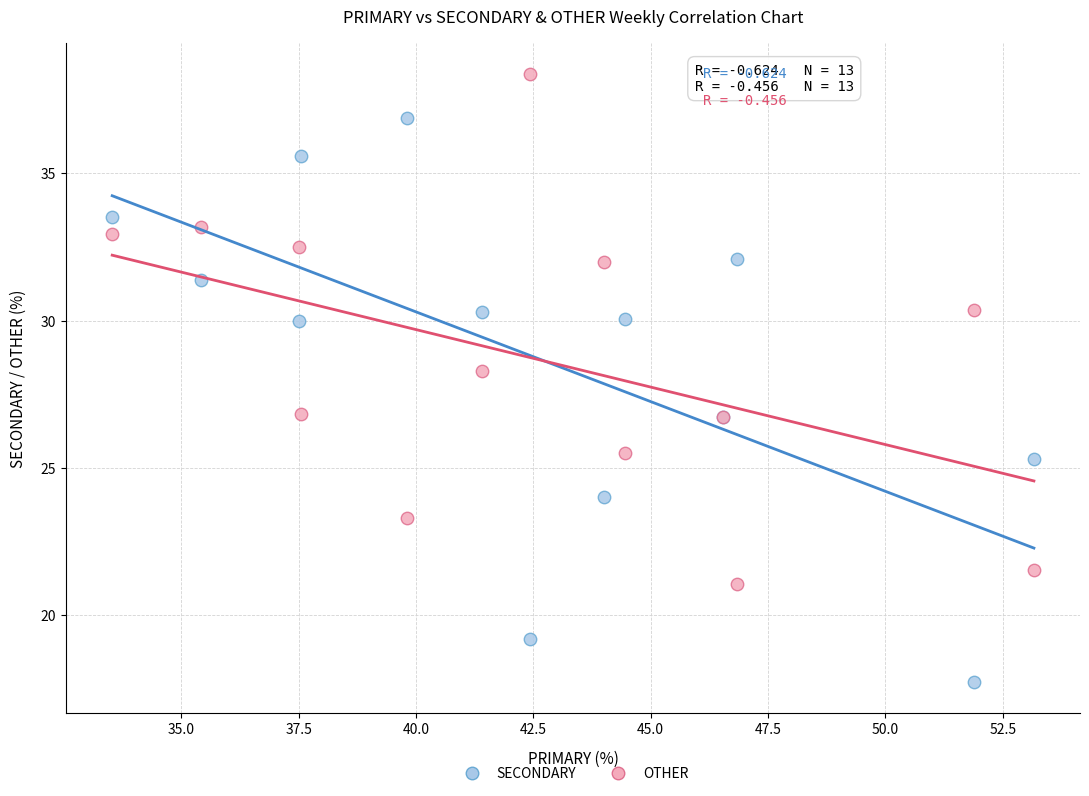

Which series contains the lowest Y value?

SECONDARY